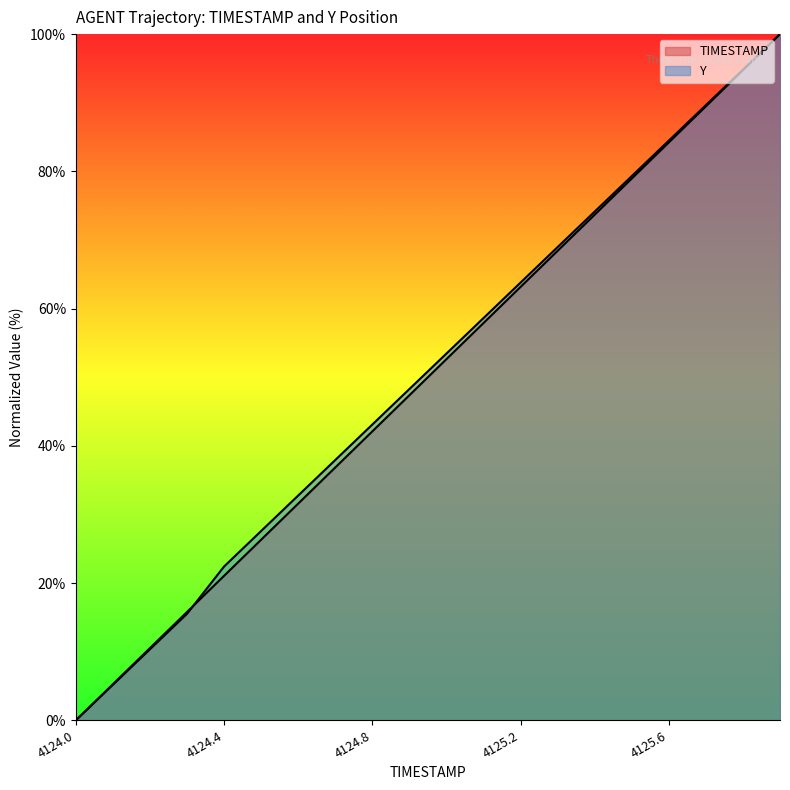

True or false: TIMESTAMP has more than 1 interior local peaks.

False